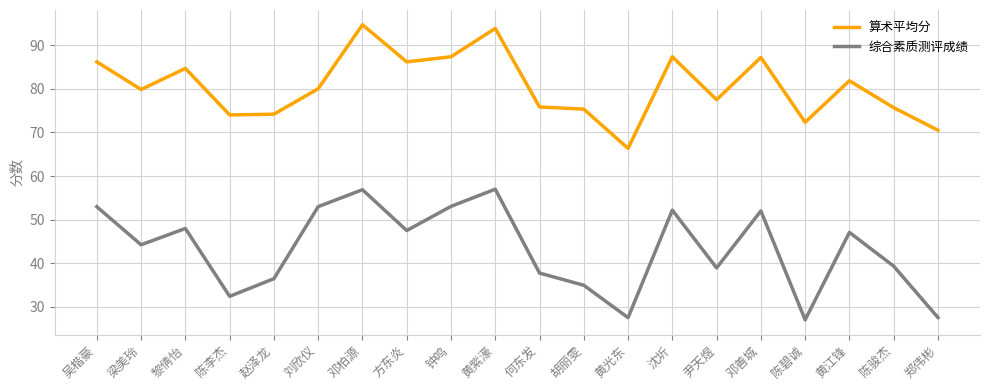

How many lines are shown in the chart?

2